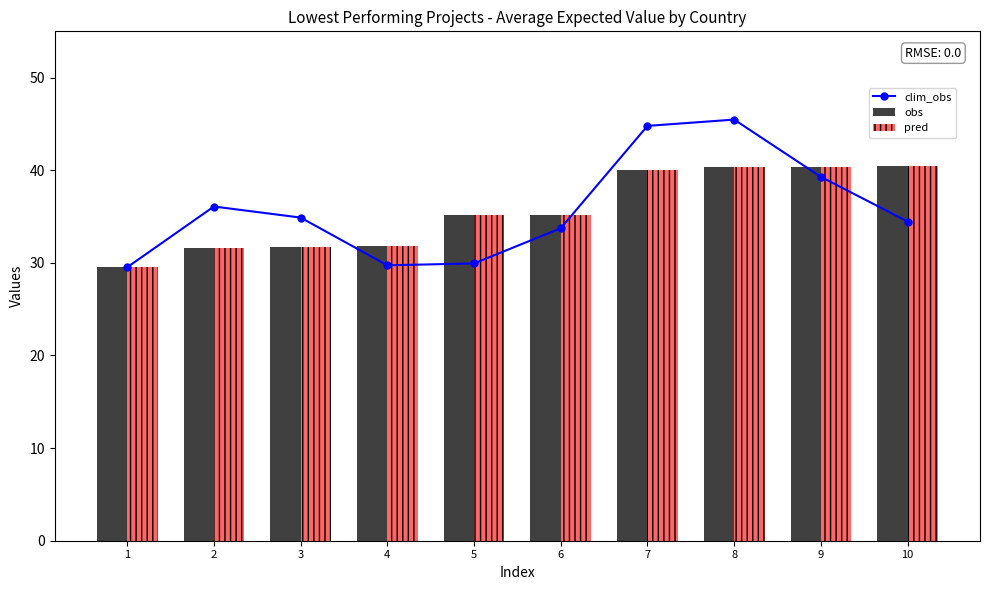

Where does the obs series first go above 35?

5